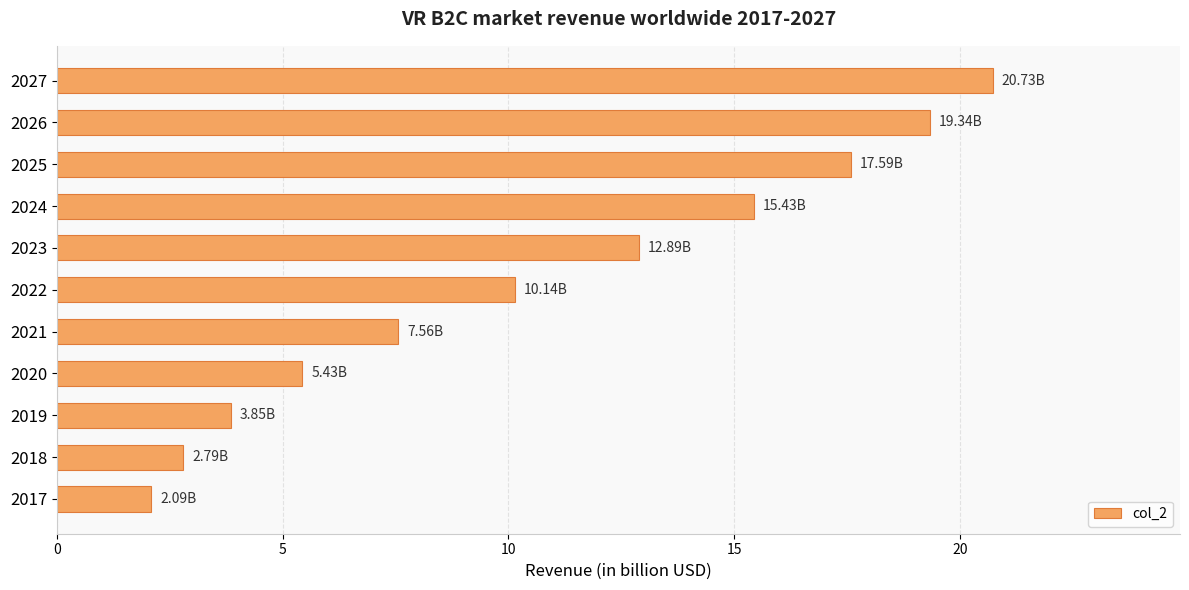

How many data points does each series have?

11